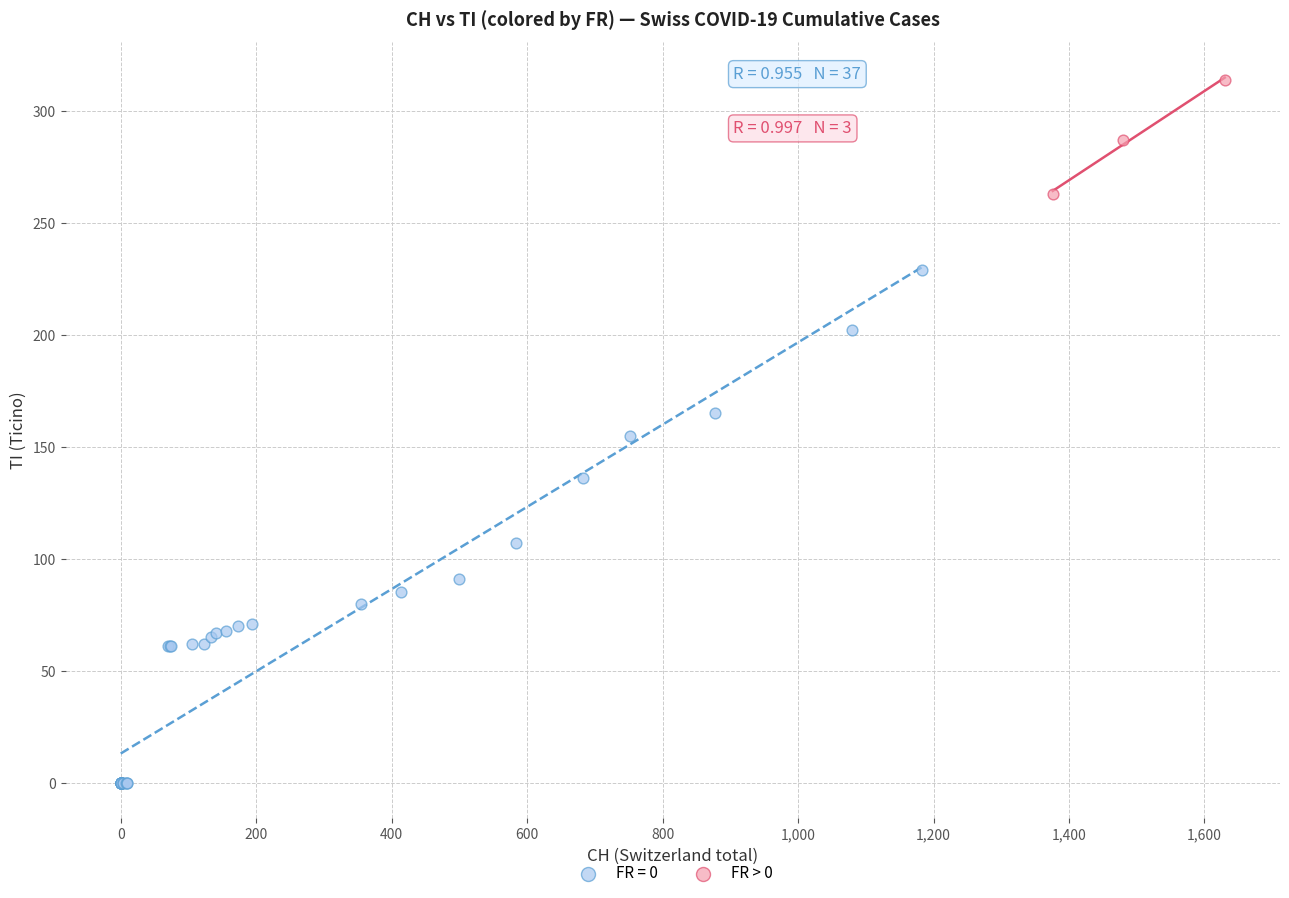

Which series has the largest Y range (max minus min)?

FR = 0